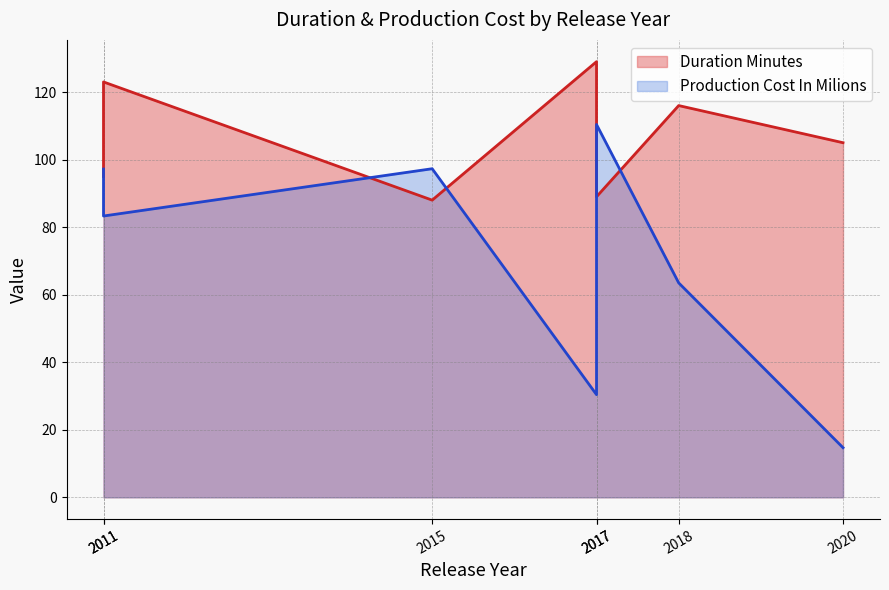

What is the sum of the Duration Minutes values at 2020 and 2011?

200.0